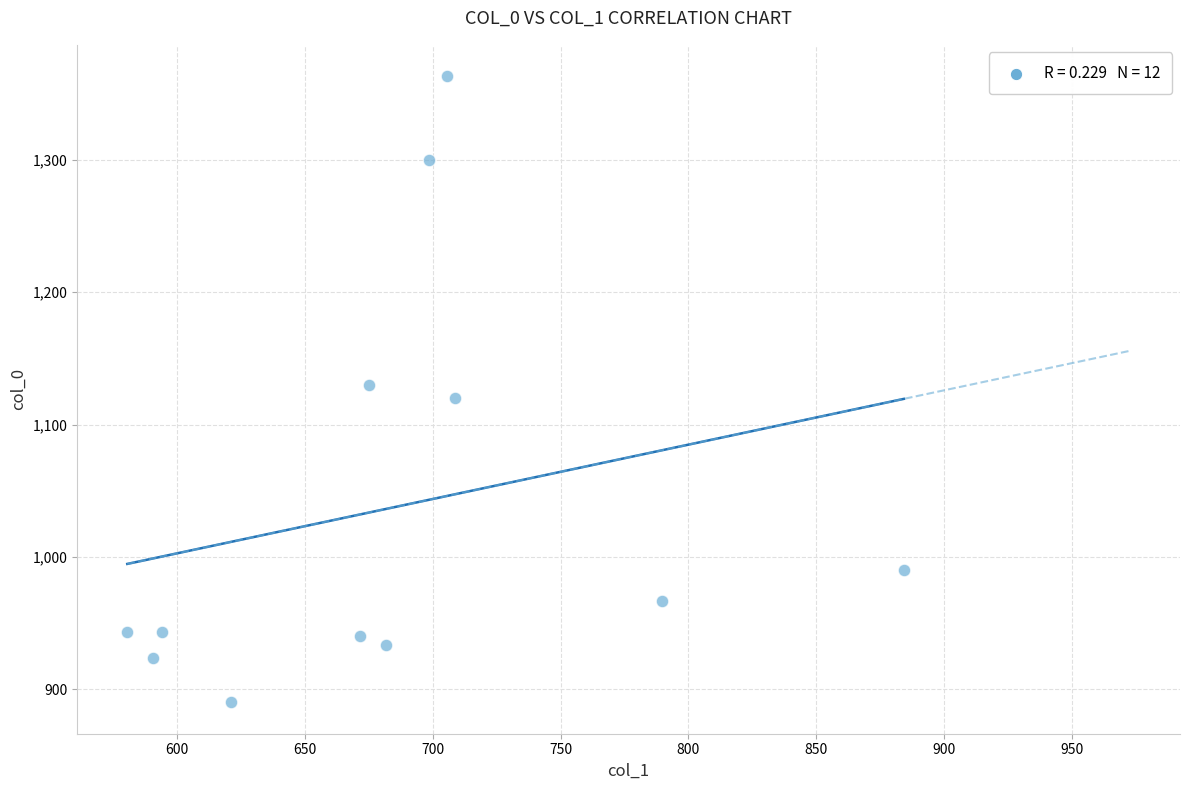

What is the average Y value?

1036.9